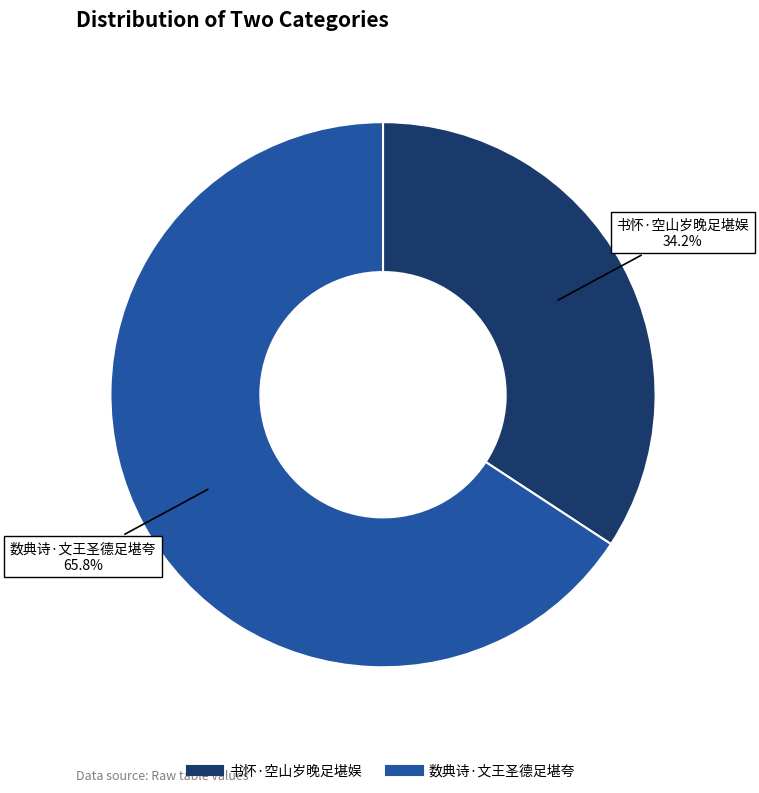

To the nearest percent, what is the combined percentage of 数典诗·文王圣德足堪夸 and 书怀·空山岁晚足堪娱?

100%